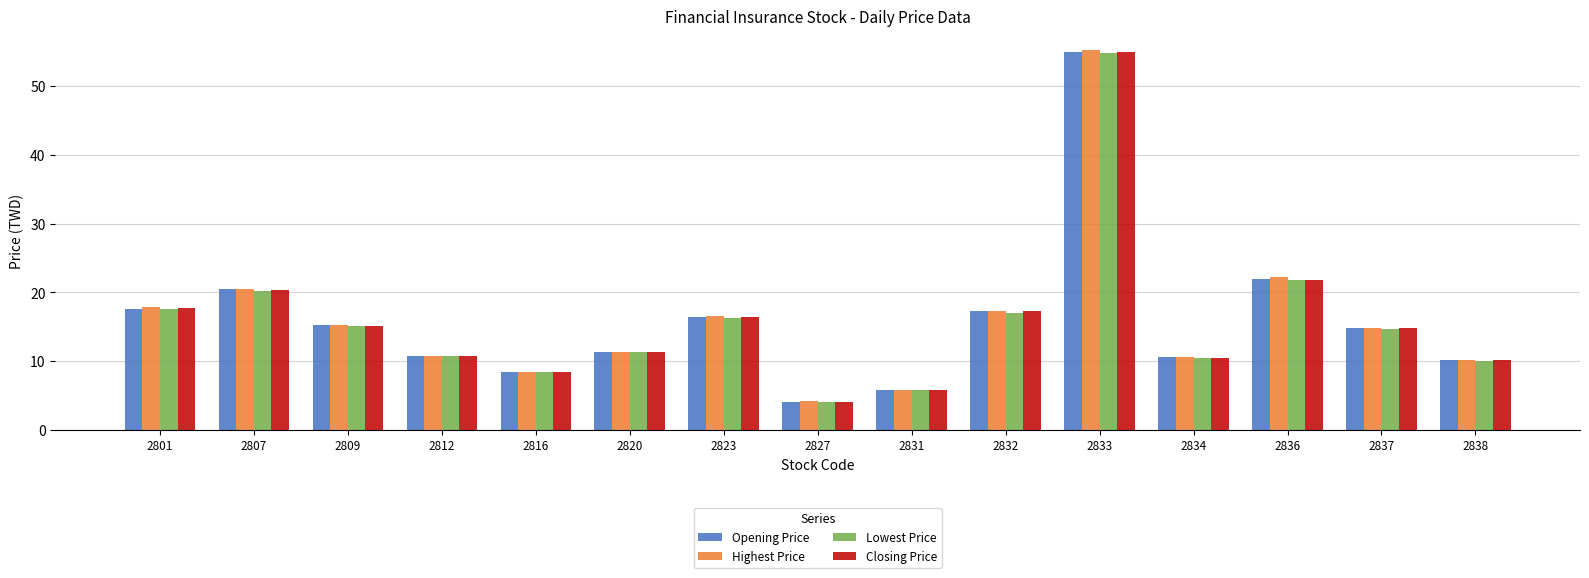

The value of Highest Price at 2836 is 4.6. True or false?

False